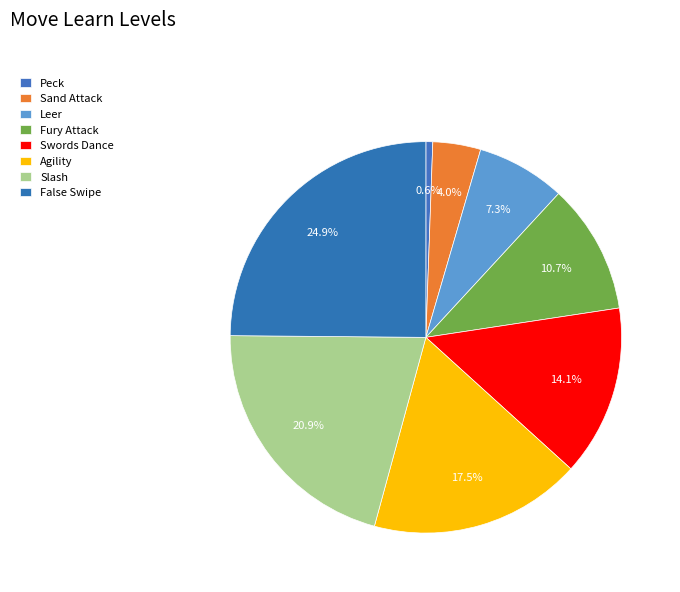

Approximately how many times larger is the value at False Swipe compared to Slash?

1.2